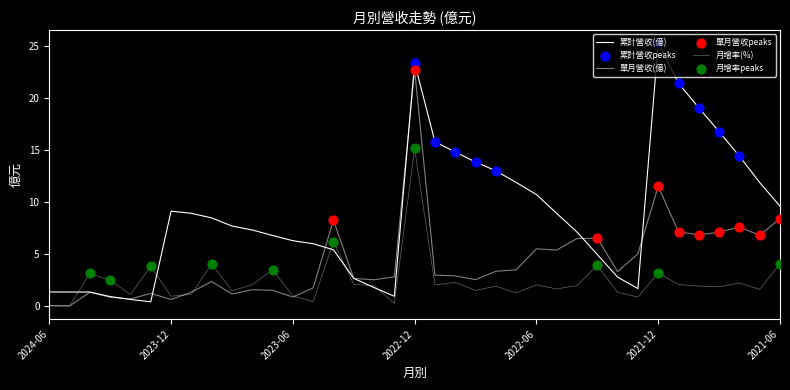

At which category is the sum across all series the highest?

2022-12